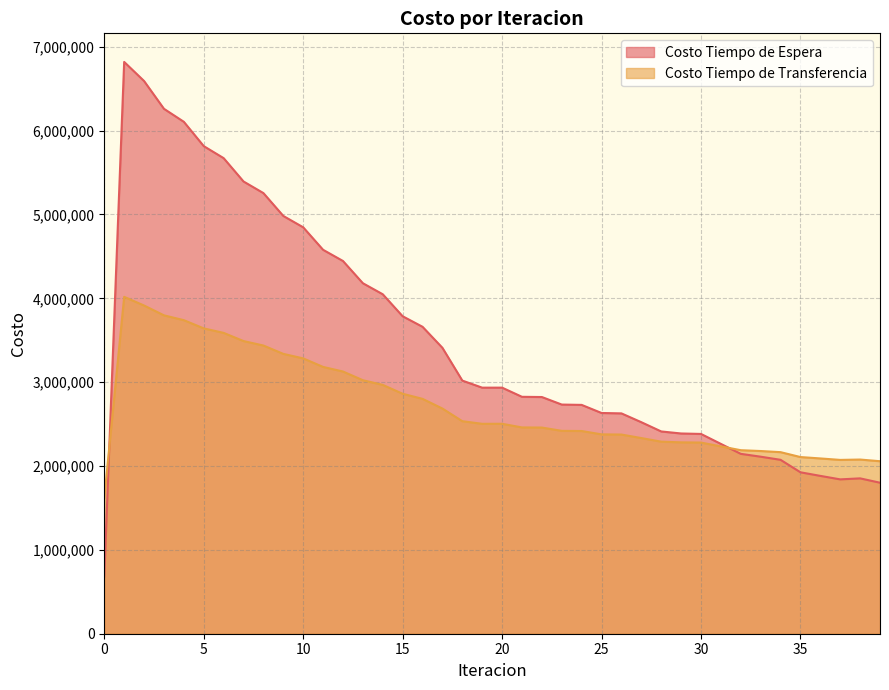

True or false: Costo Tiempo de Transferencia and Costo Tiempo de Espera cross at least once.

True